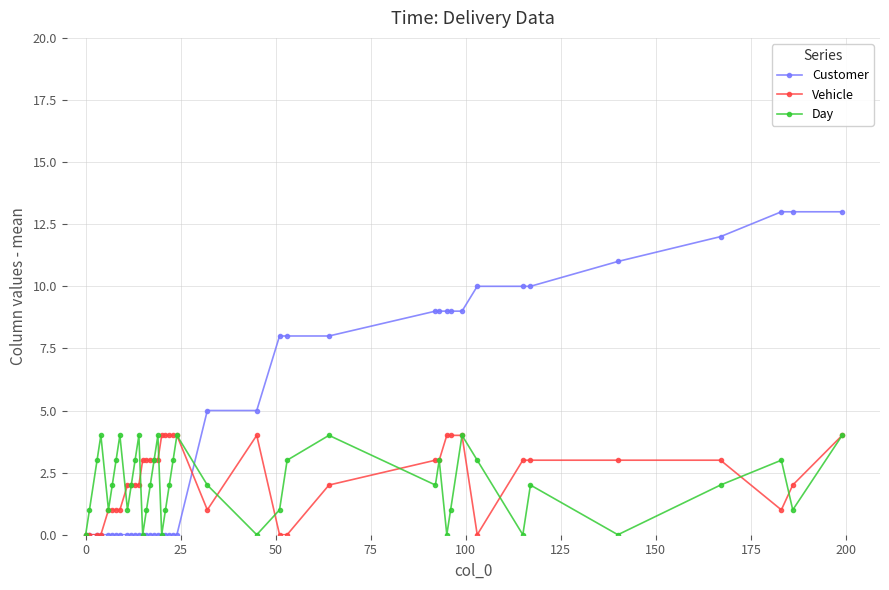

What is the greatest value displayed?

13